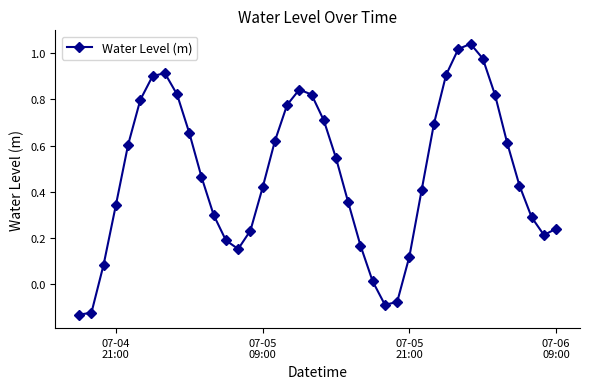

How many points are higher than both their immediate neighbors (excluding endpoints)?

3